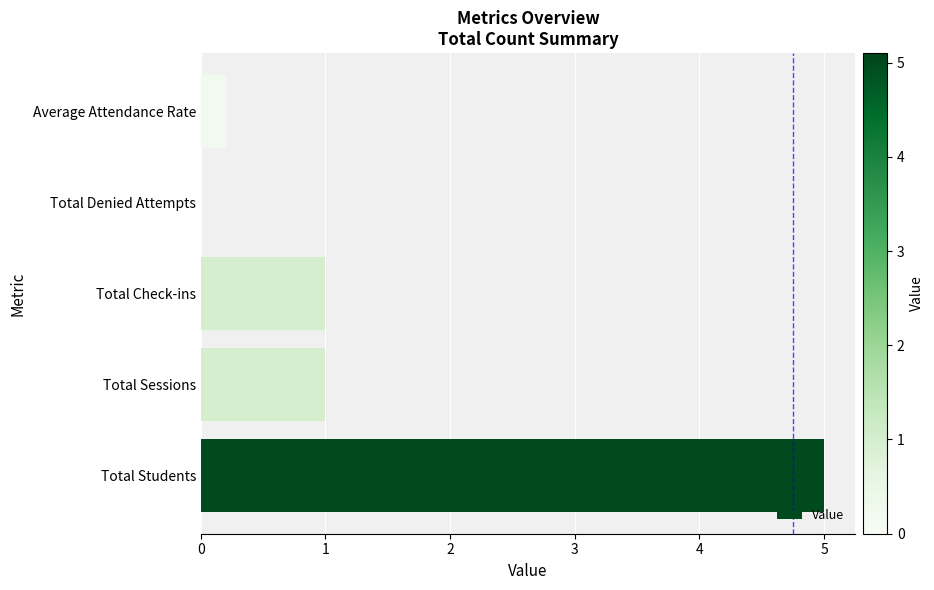

Reading bottom to top, what are all the values shown in this chart?

Total Students=5.0	Total Sessions=1.0	Total Check-ins=1.0	Total Denied Attempts=0.0	Average Attendance Rate=0.2